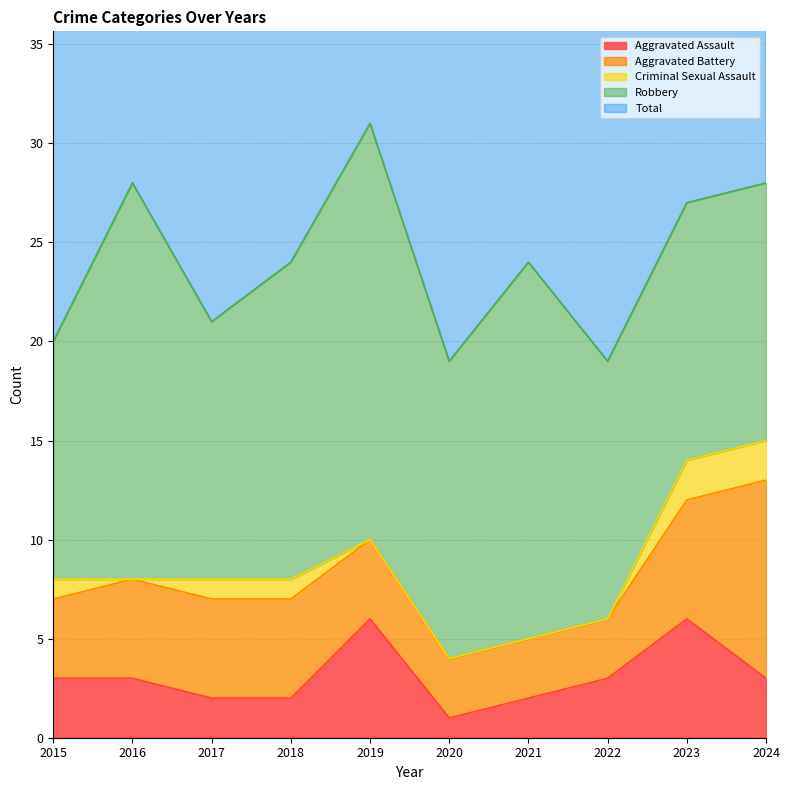

What is the total value across all series at 2024?

56